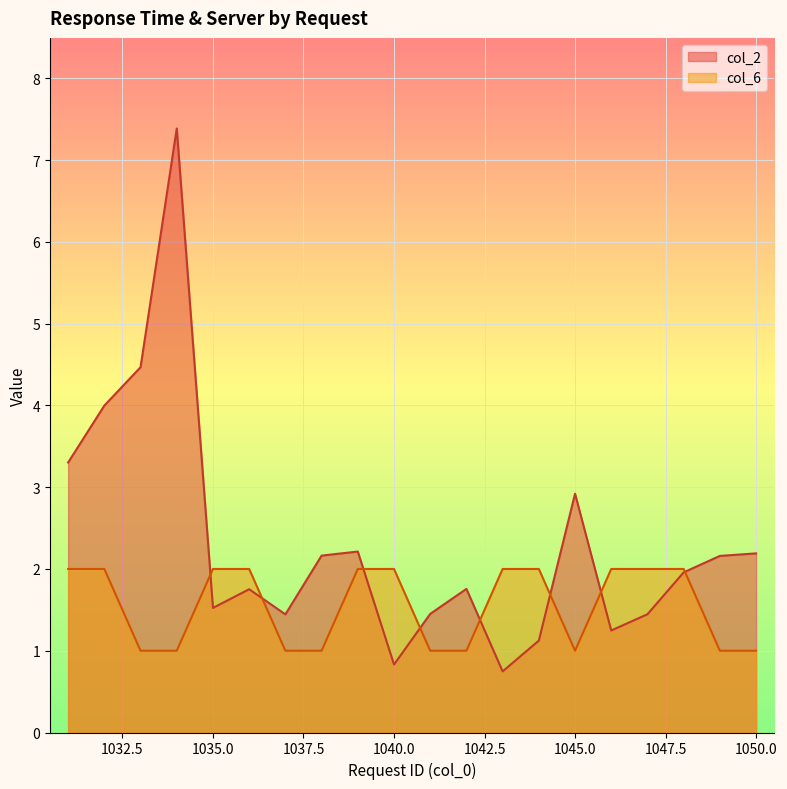

Read the col_2 value at 1050.0.

2.2